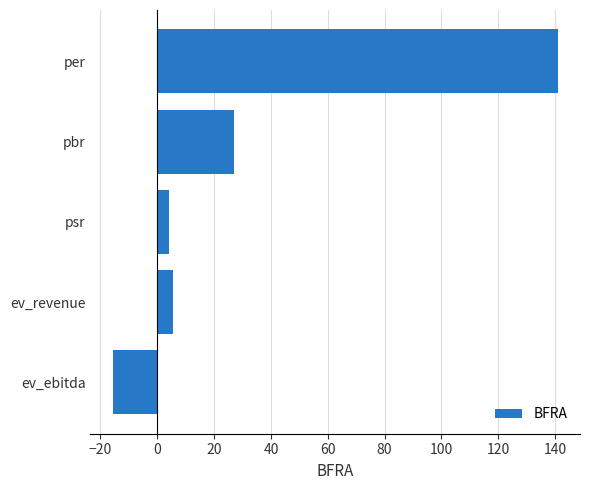

Does the chart contain stacked bars?

No